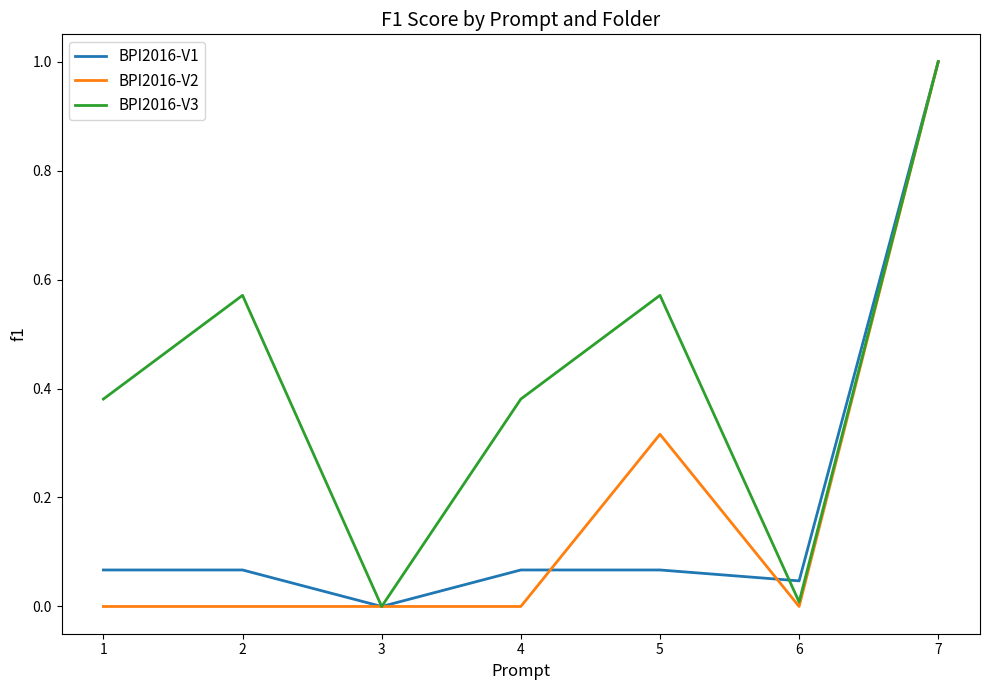

What is the difference between the maximum and second lowest values in the BPI2016-V1 series?

1.0